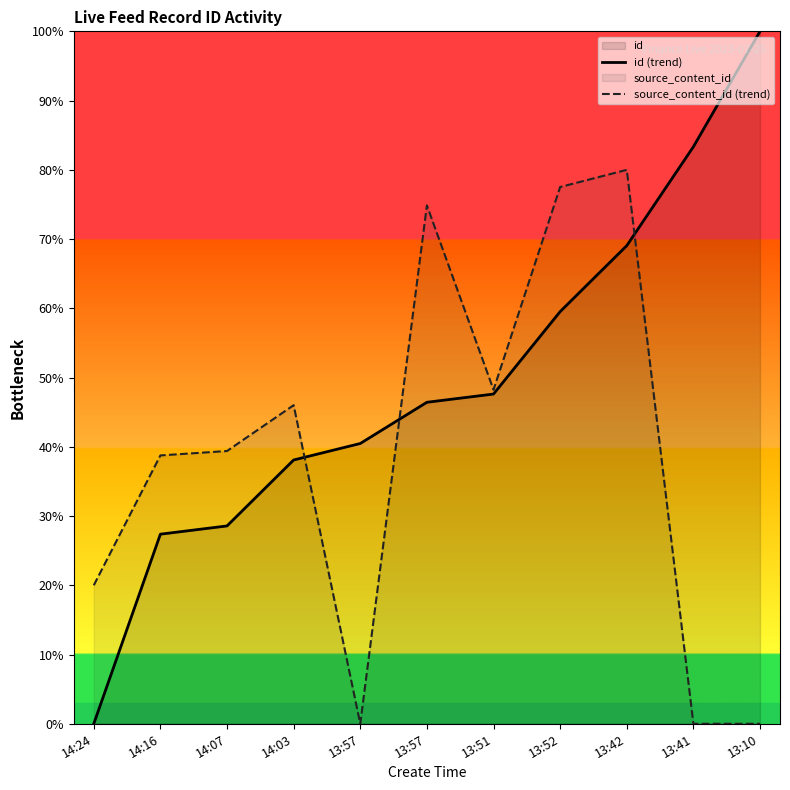

What is the difference between the source_content_id (trend) values at 14:16 and 13:10?

38.8